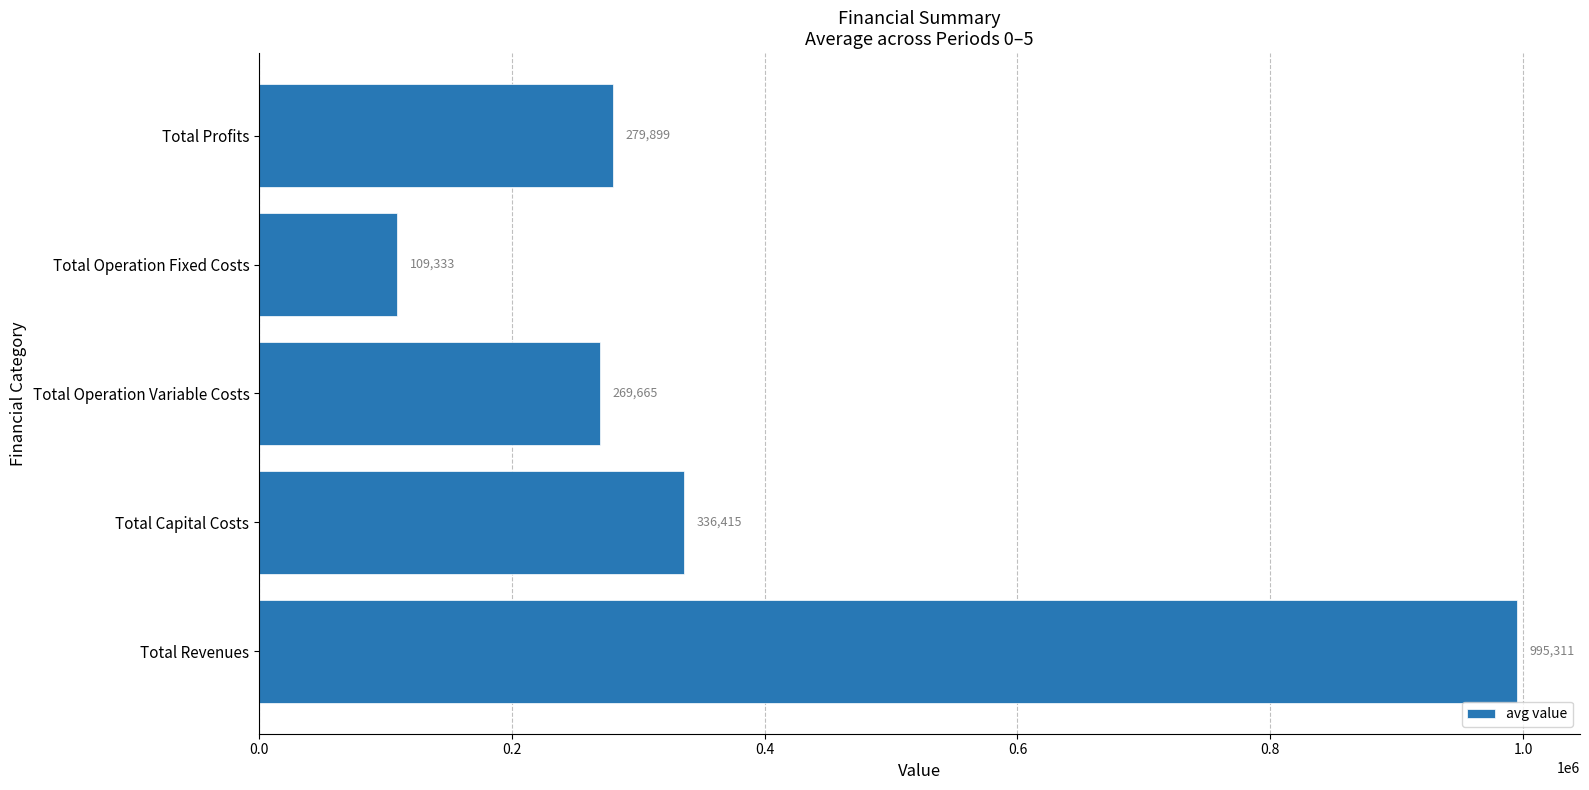

How many distinct data groups are displayed?

1